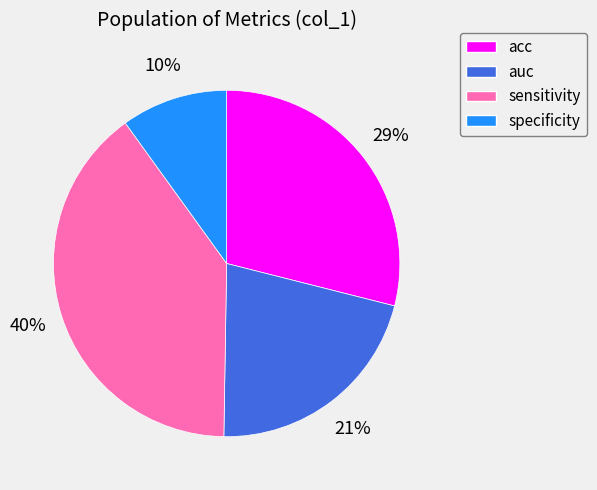

Which slice is the smallest?

specificity